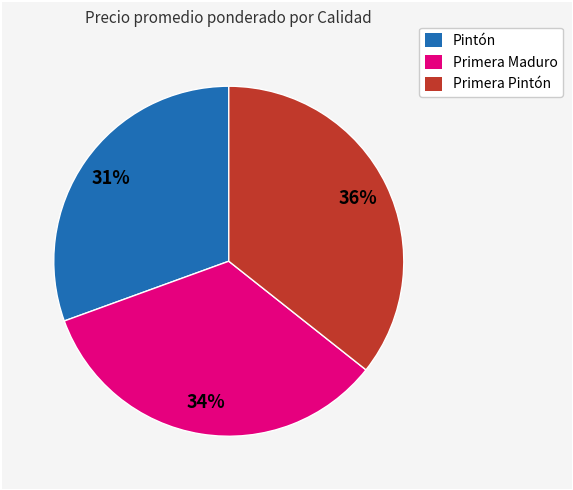

Count the number of slices in the pie.

3